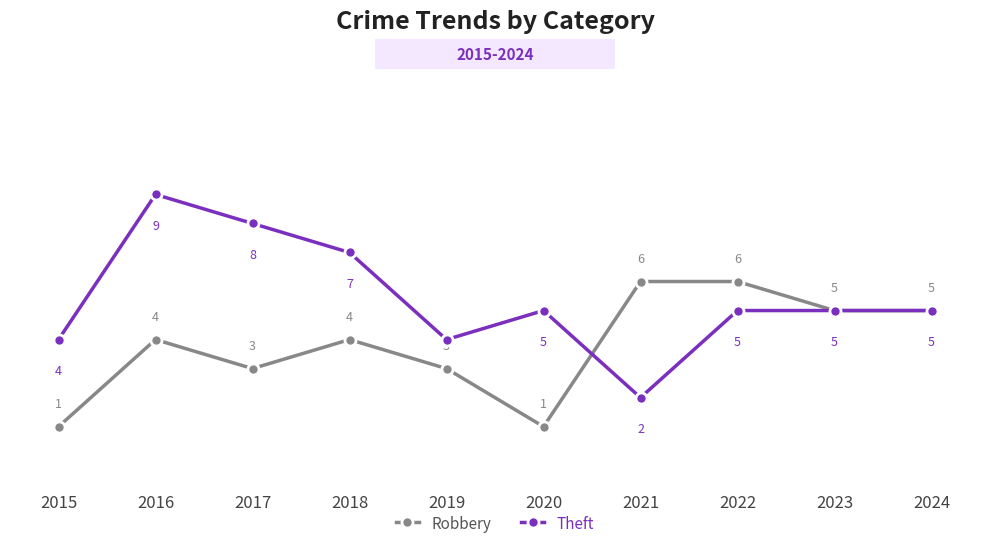

Reading left to right, transcribe all the data shown in this chart.

Robbery: 1	4	3	4	3	1	6	6	5	5
Theft: 4	9	8	7	4	5	2	5	5	5